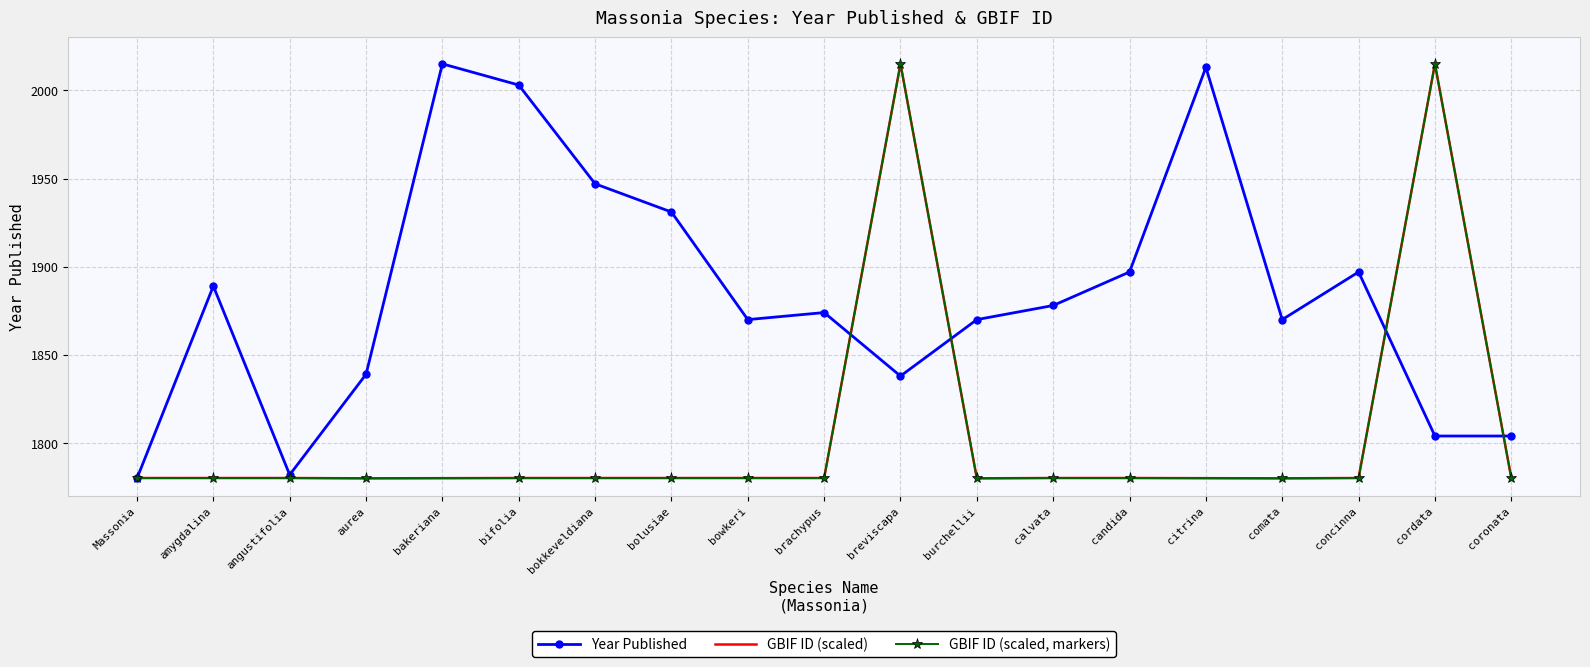

What is the sum of all values?

35801